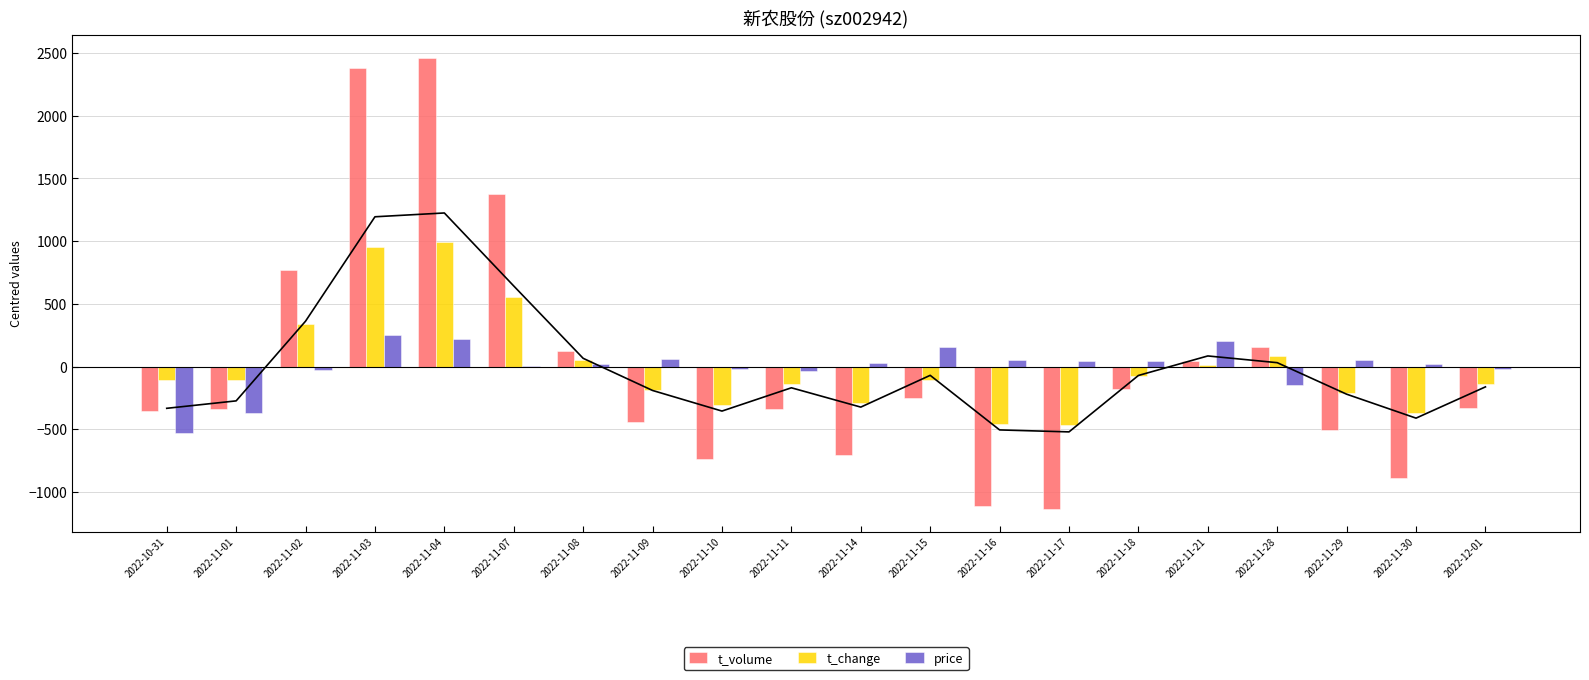

How many data points in t_change are less than -108?

12